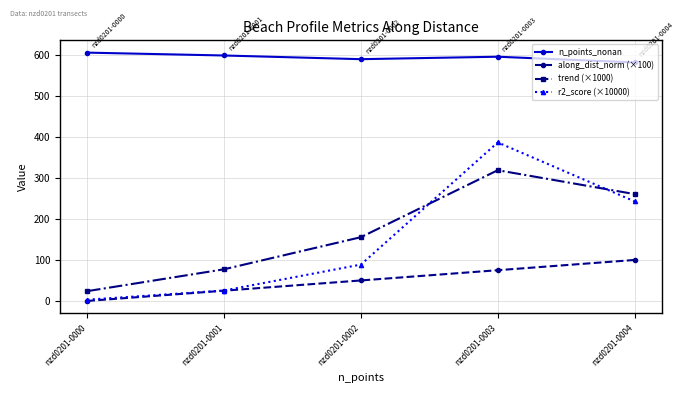

Which category has the highest value across all series?

nzd0201-0000